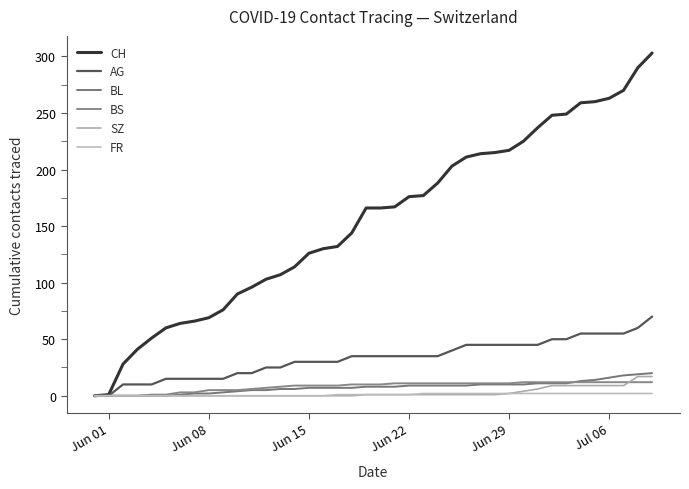

At how many categories does at least one series exceed 117?

25